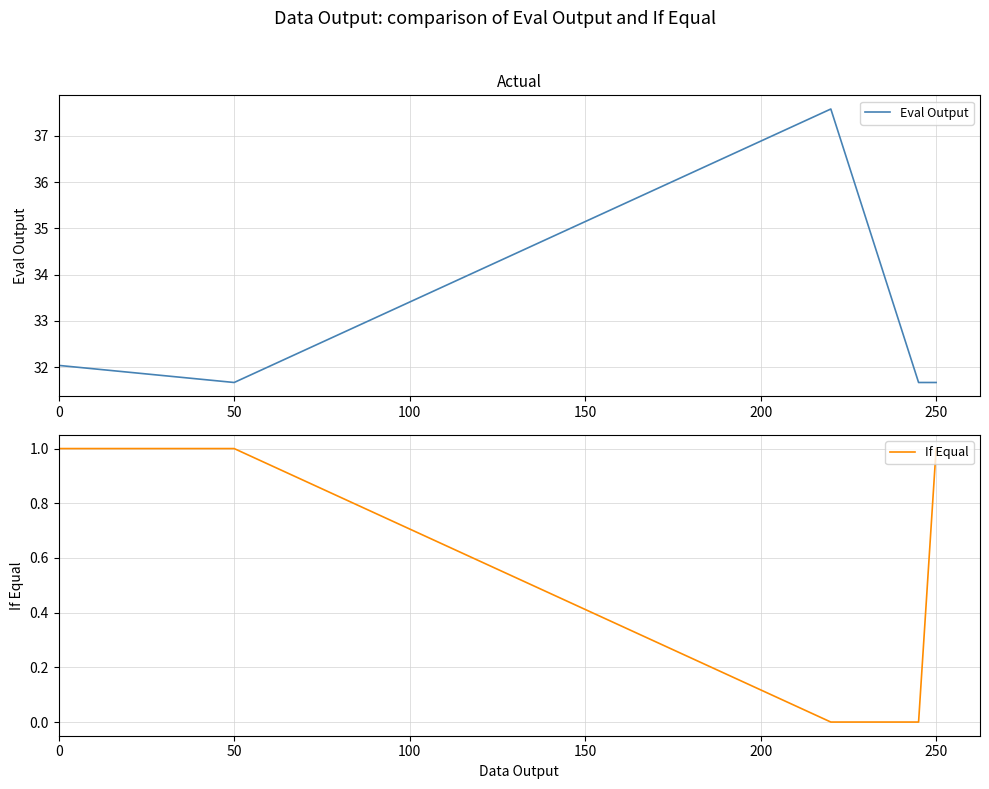

What is the average value of the Eval Output series?

32.9